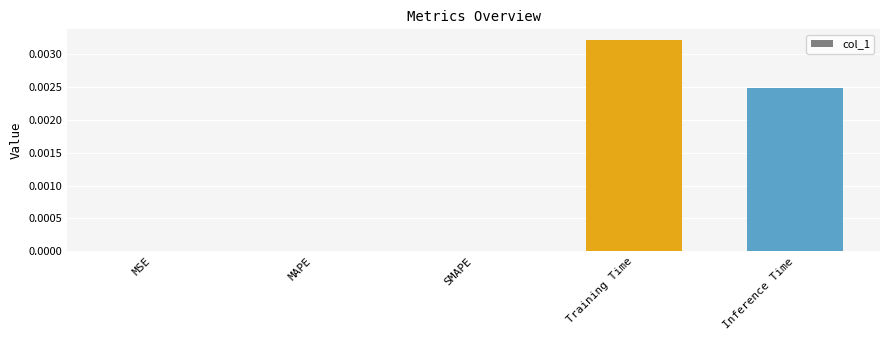

True or false: the data shows 0.0 at MAPE.

True